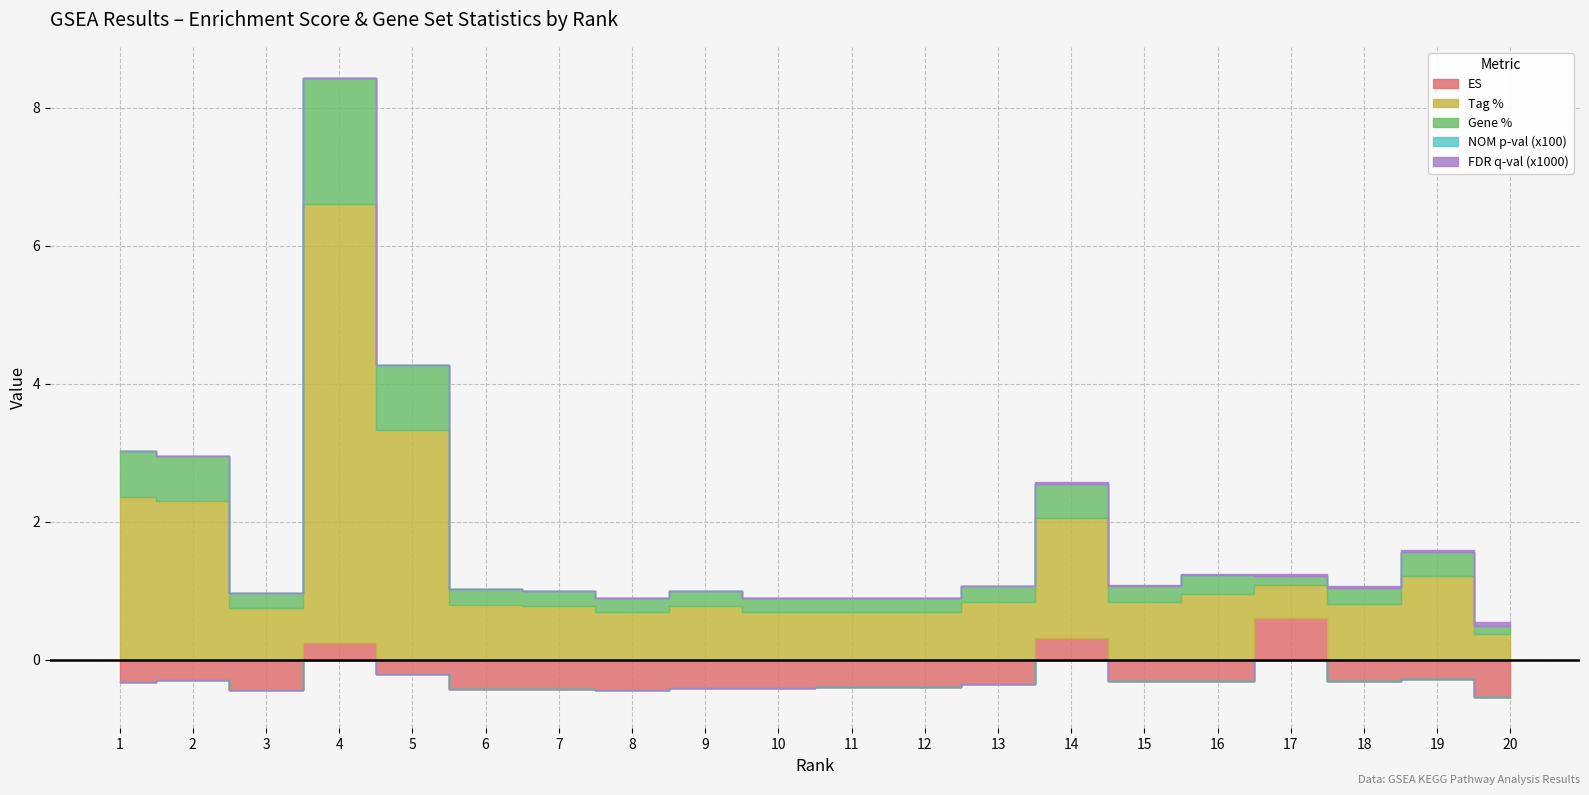

What is the total value across all series at 16?

0.9